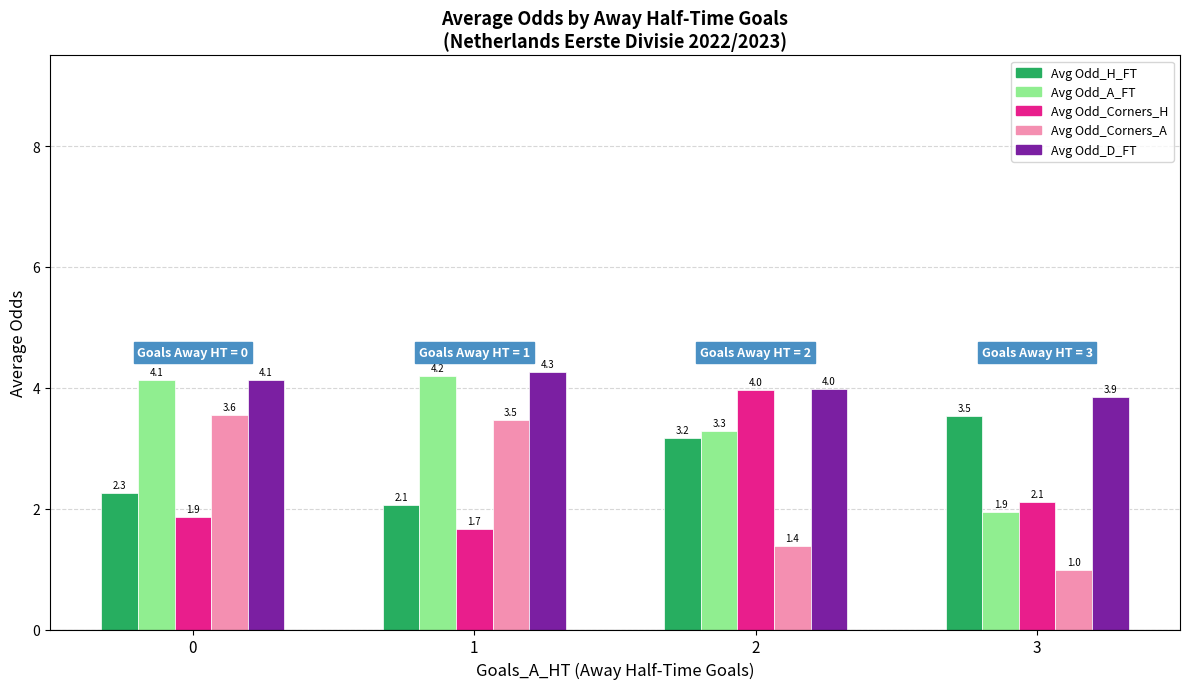

What is the total value across all series at 0?

15.9